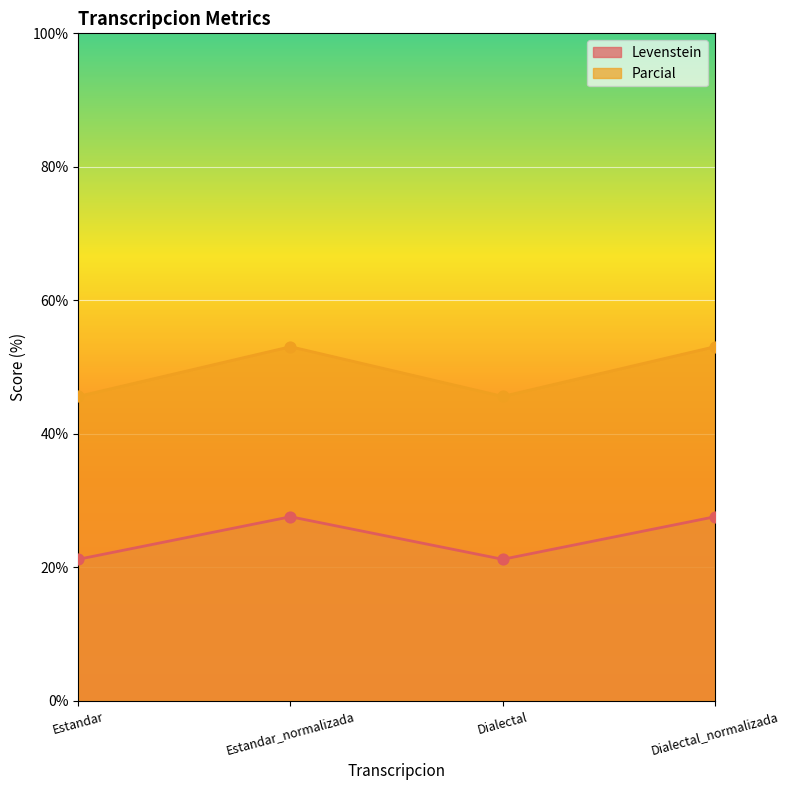

Which series reaches the maximum Y coordinate?

Parcial